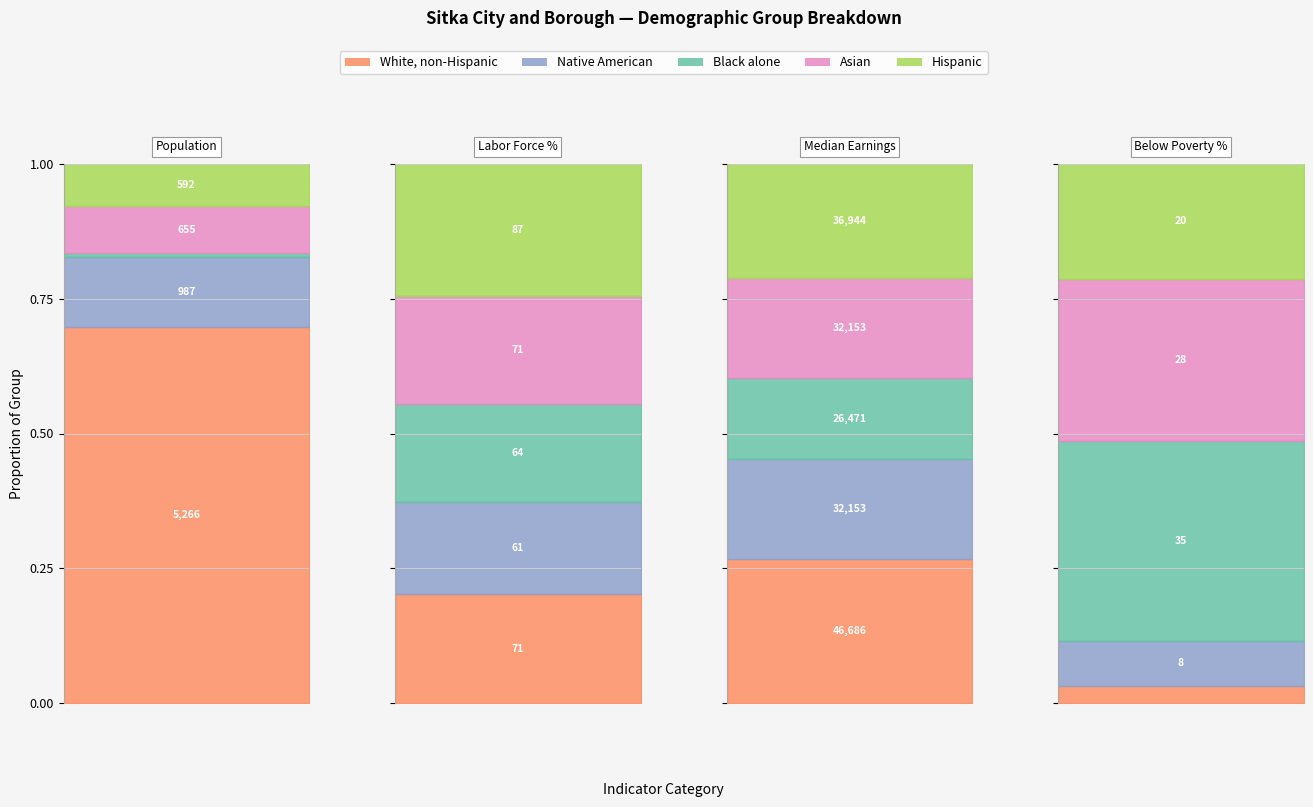

What is the maximum value for White, non-Hispanic?

46686.0